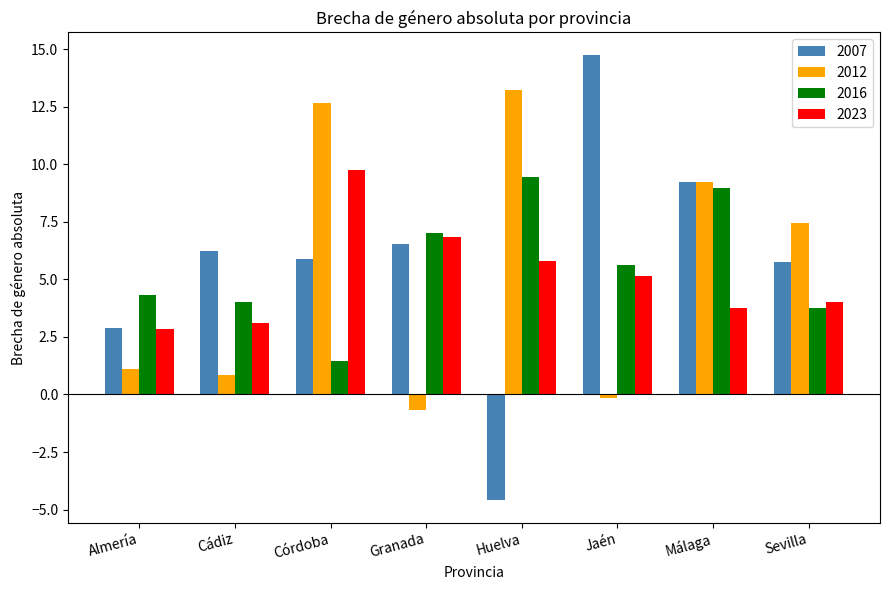

List the series in order of their overall mean, lowest first.

2023, 2012, 2016, 2007